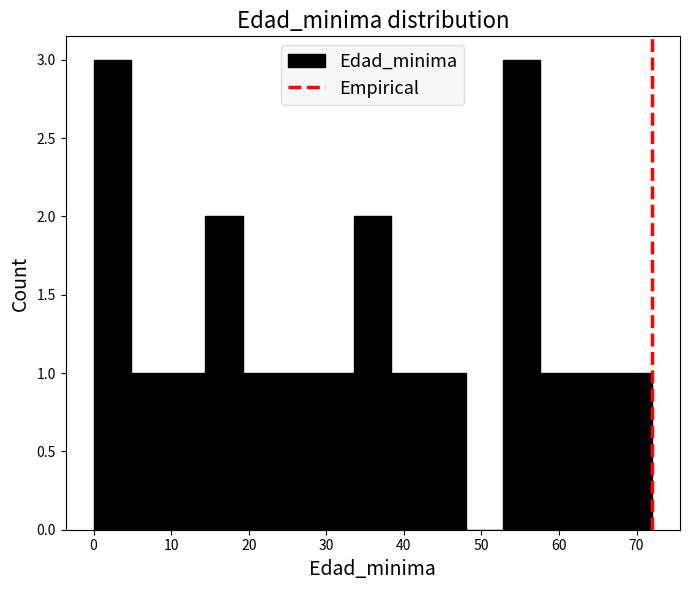

What is the height of the bar covering 67.2 to 72.0 on the x-axis? Neither the bar edges nor the heights are printed on the chart, so give them approximately, as read against the axes.

1